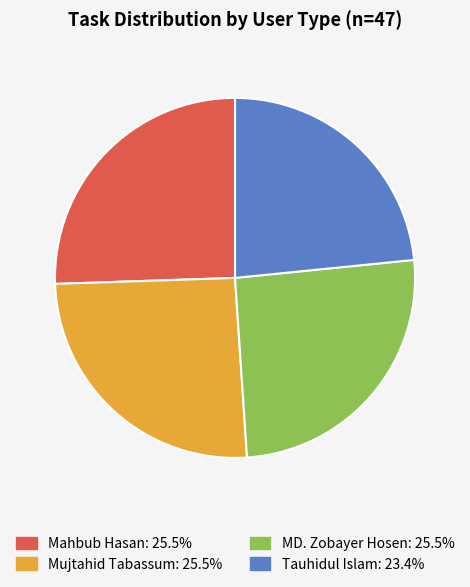

Approximately how many times larger is the value at Tauhidul Islam compared to Mahbub Hasan?

0.9